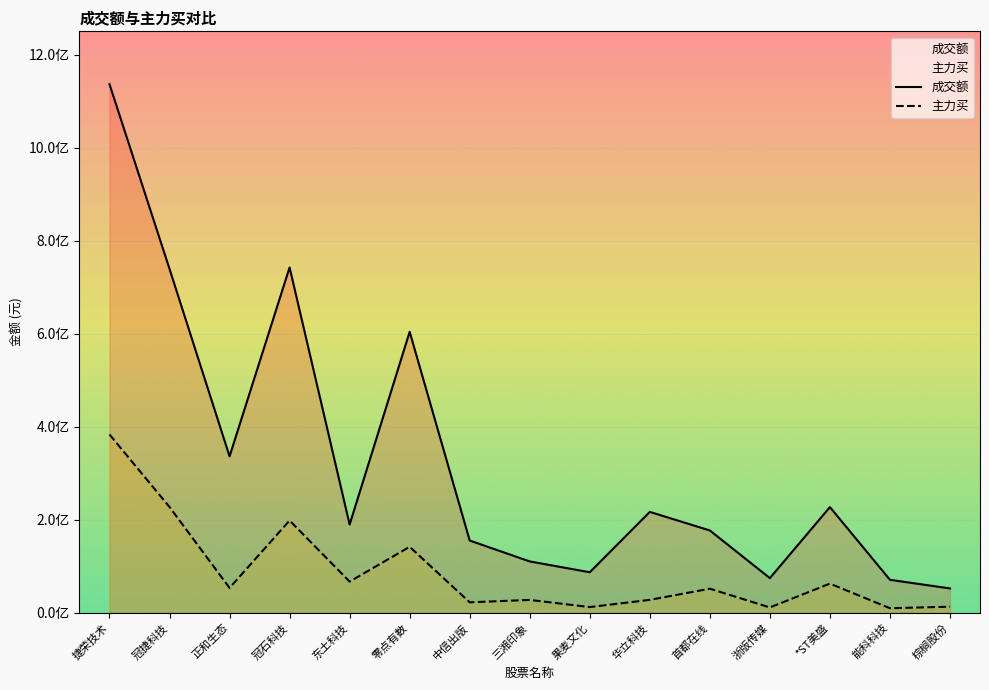

True or false: 主力买 and 成交额 cross at least once.

False